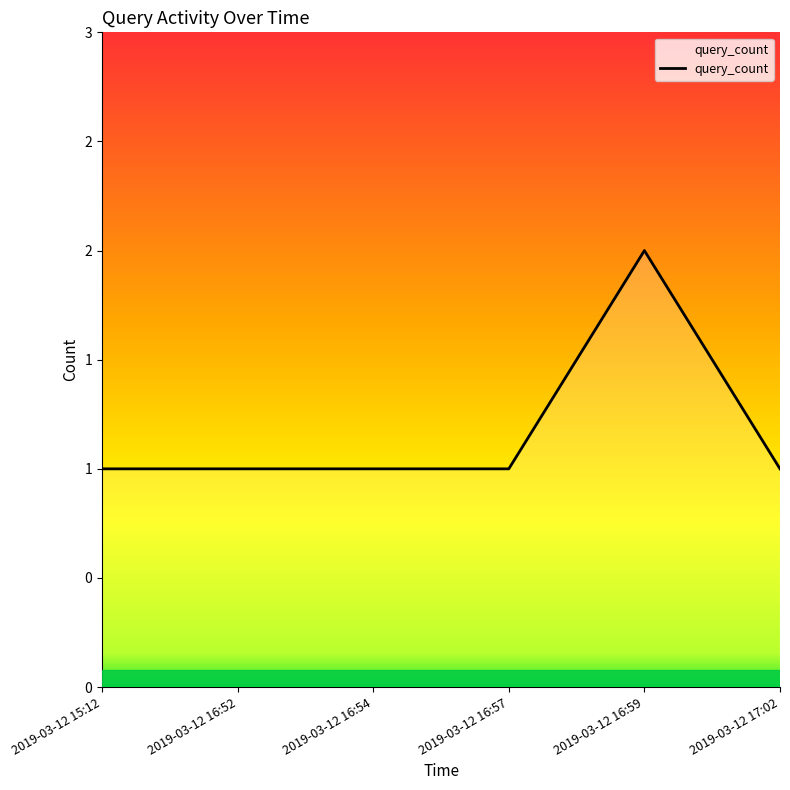

Where is the first local maximum?

2019-03-12 16:59